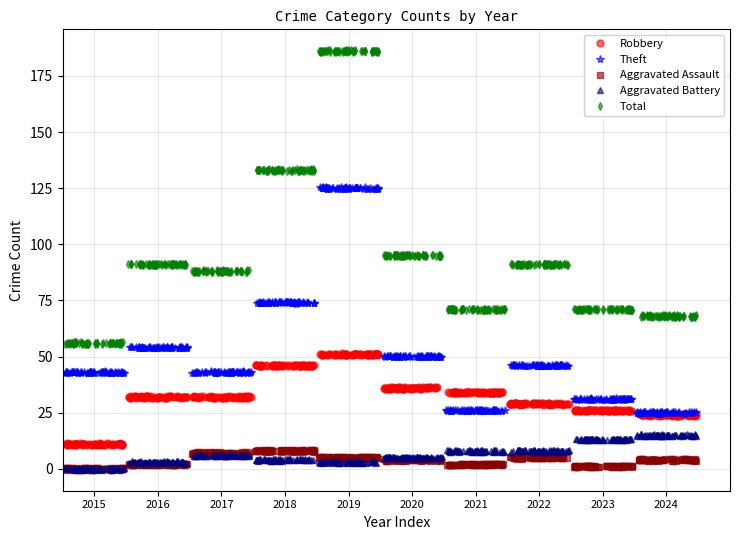

Which category has the highest value in the Aggravated Battery series?

2024